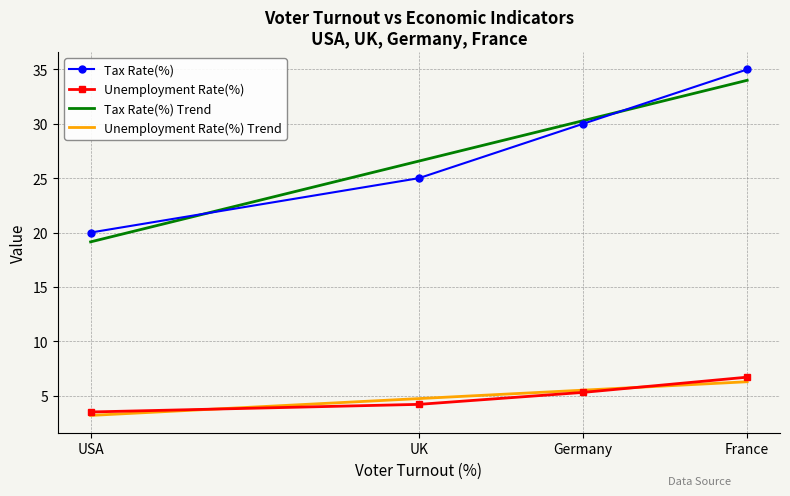

What is the total value across all series at UK?

60.5